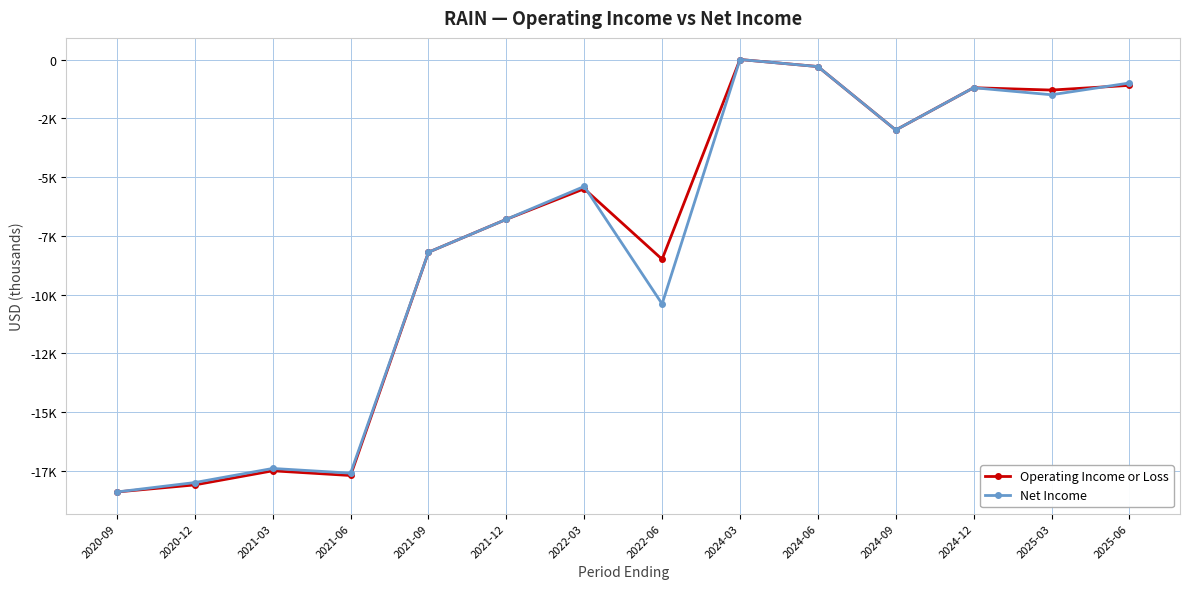

List the labels in order of Net Income value, smallest first.

2020-09, 2020-12, 2021-06, 2021-03, 2022-06, 2021-09, 2021-12, 2022-03, 2024-09, 2025-03, 2024-12, 2025-06, 2024-06, 2024-03